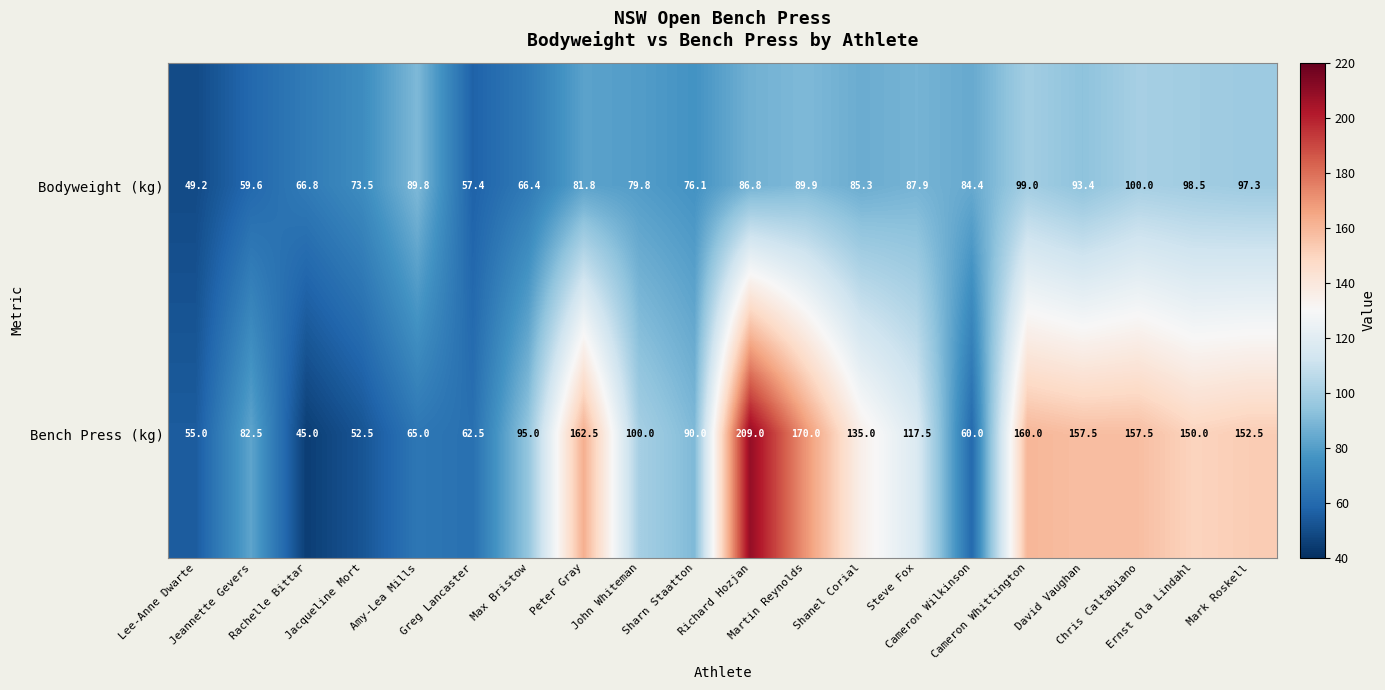

Which series has the largest total across all categories?

Bench Press (kg)